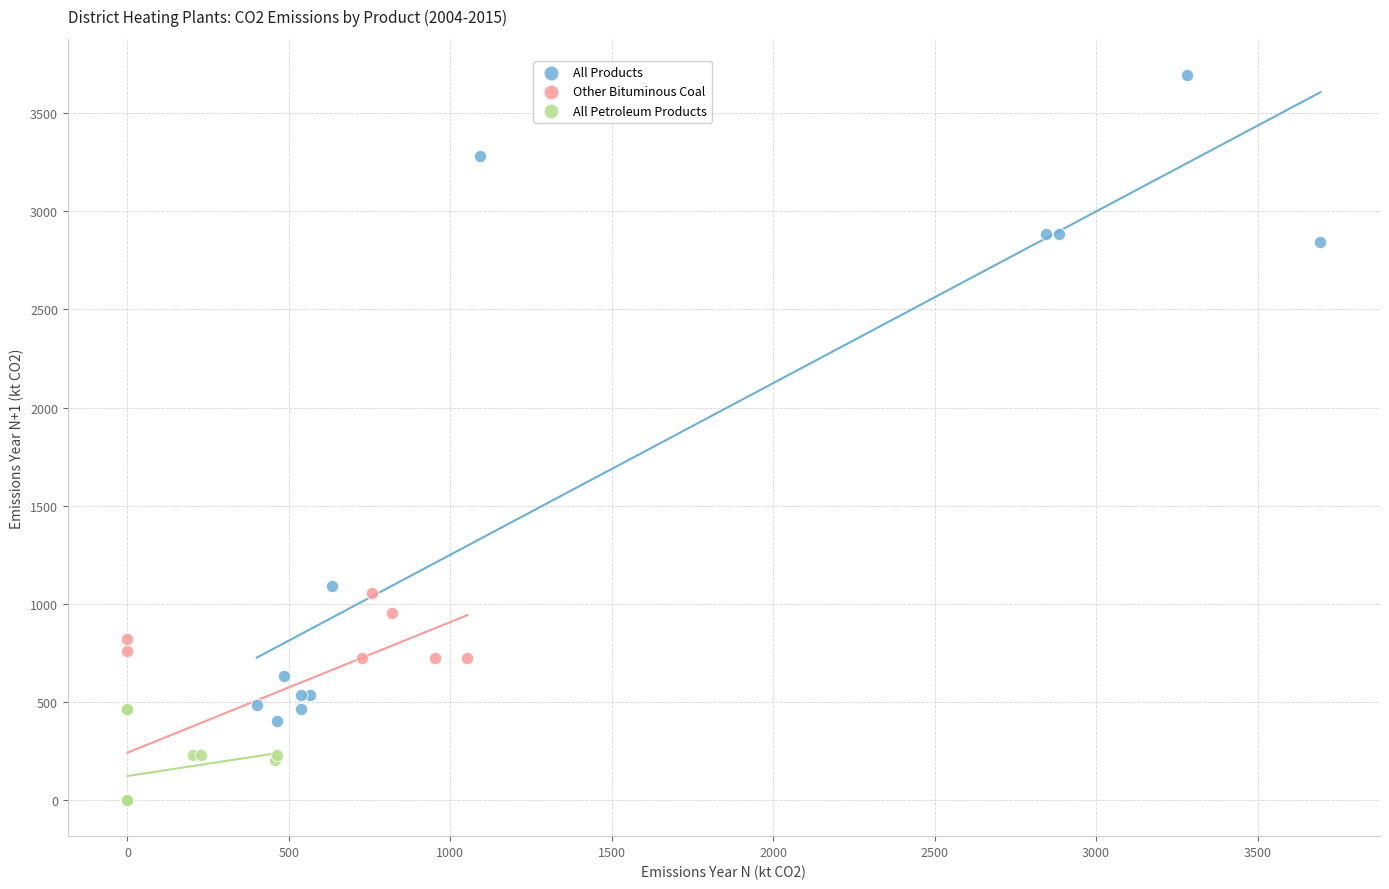

Which series has the largest Y range (max minus min)?

All Products